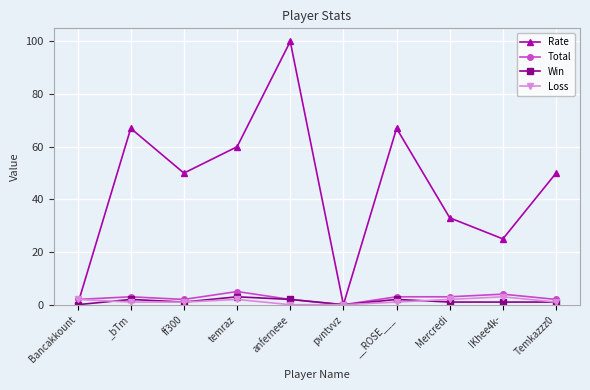

How many series are shown in this chart?

4